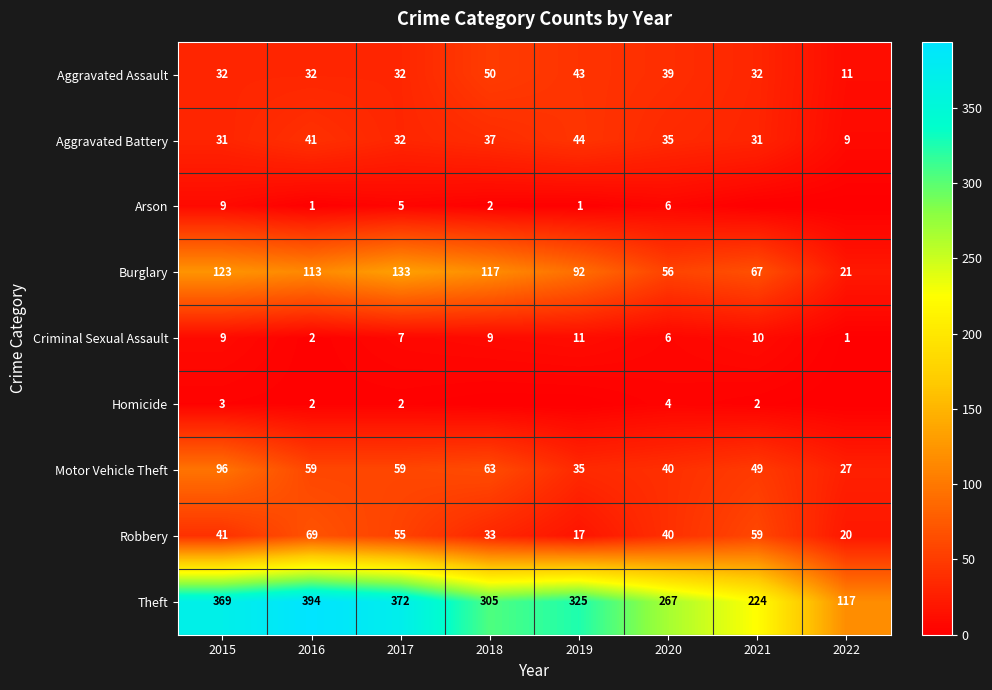

Is it true that Aggravated Battery equals 13 at 2022?

False